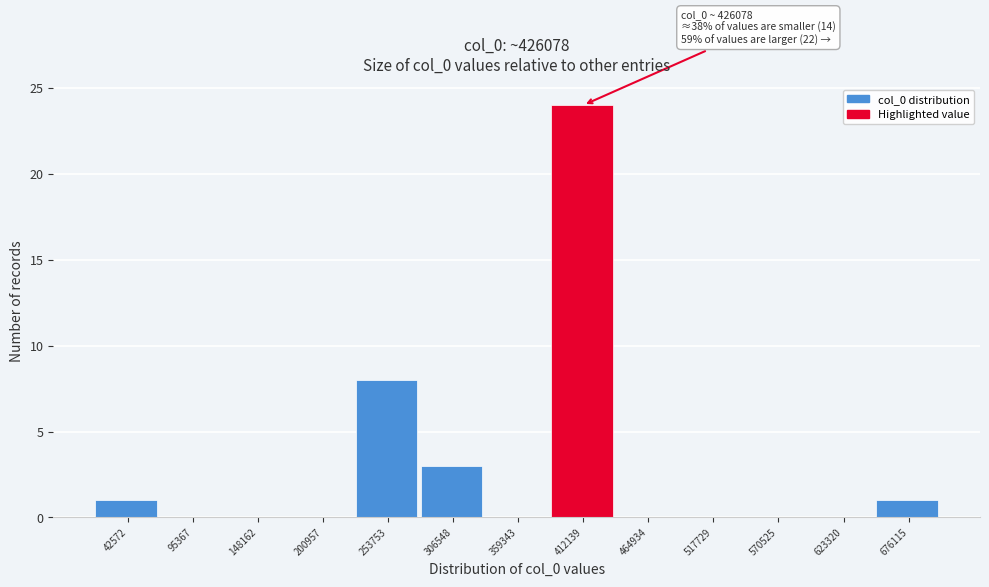

Reading left to right, list all the values displayed in this chart.

42572=1	95367=0	148162=0	200957=0	253753=8	306548=3	359343=0	412139=24	464934=0	517729=0	570525=0	623320=0	676115=1